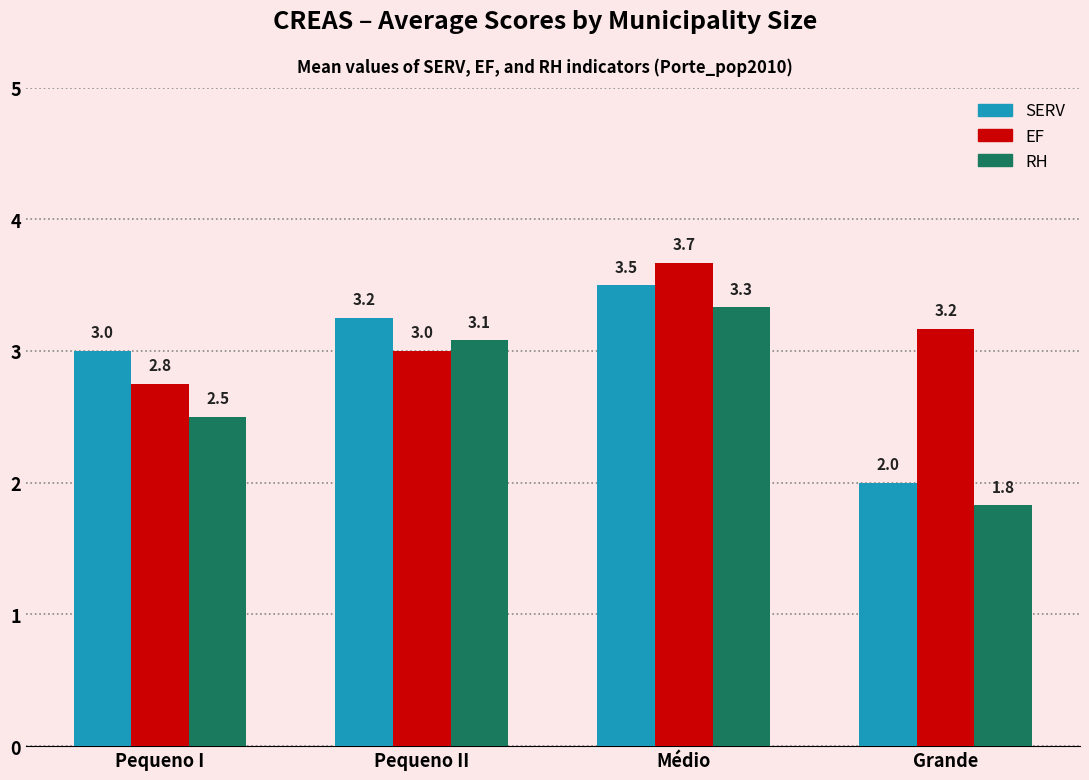

What is the difference between the maximum and minimum values in the SERV series?

1.5